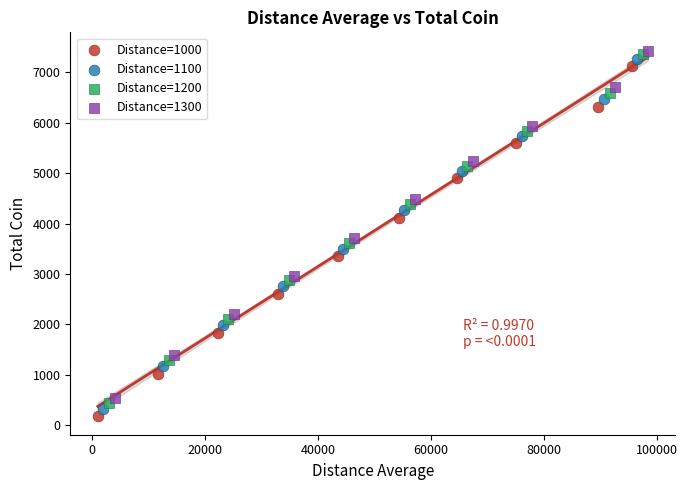

Which series has the widest spread of Y values?

Distance=1000